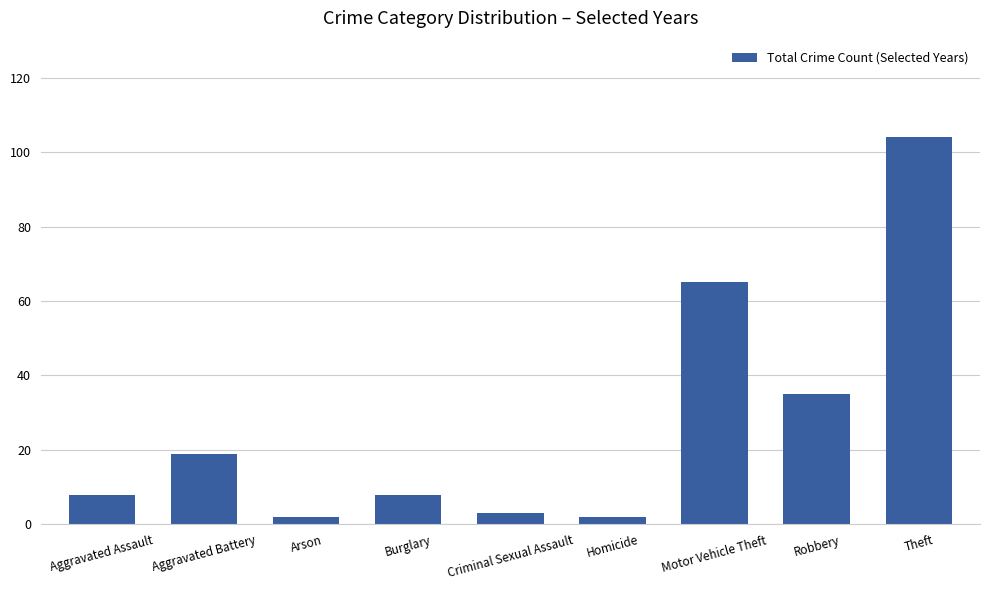

What is the smallest value displayed?

2